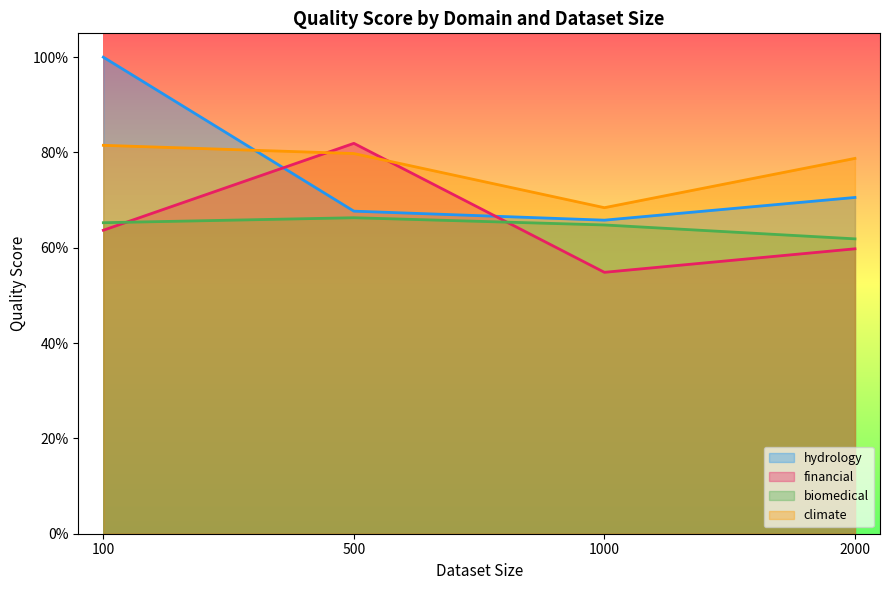

What is the difference between the financial values at 500 and 2000?

0.2